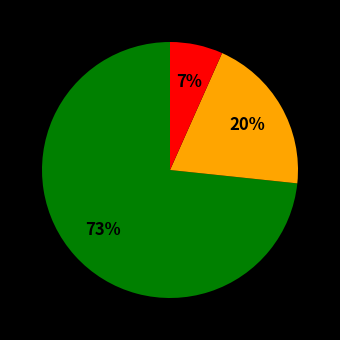

To the nearest percent, what is the average slice percentage?

33%